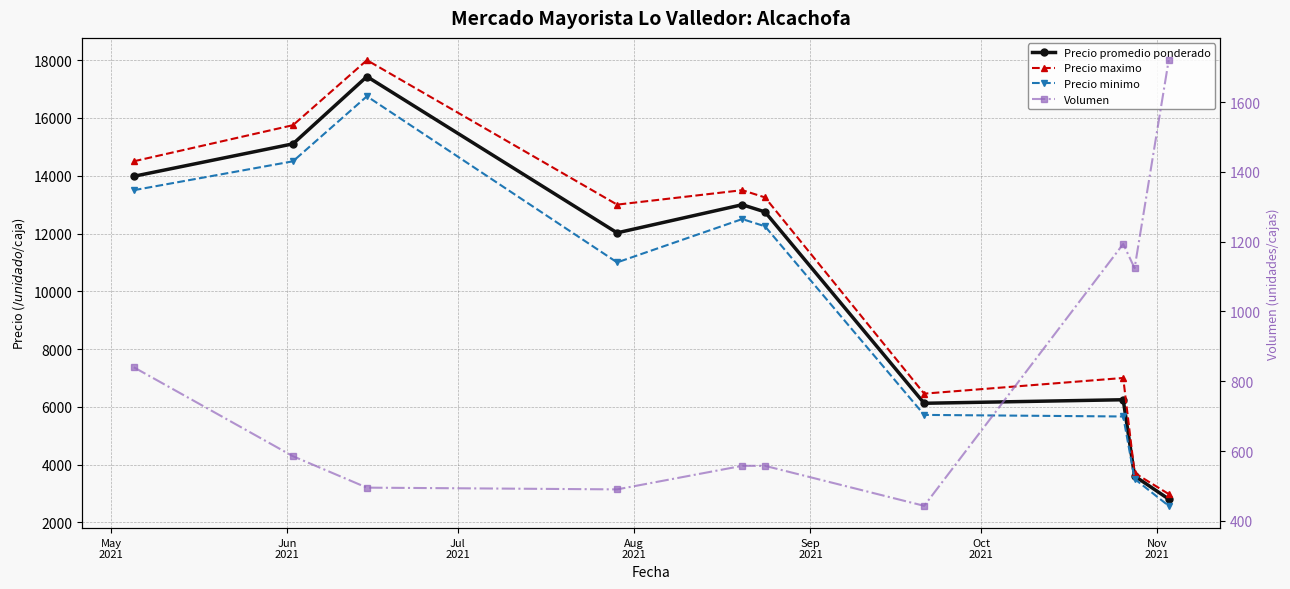

Does the chart have visible grid lines?

Yes